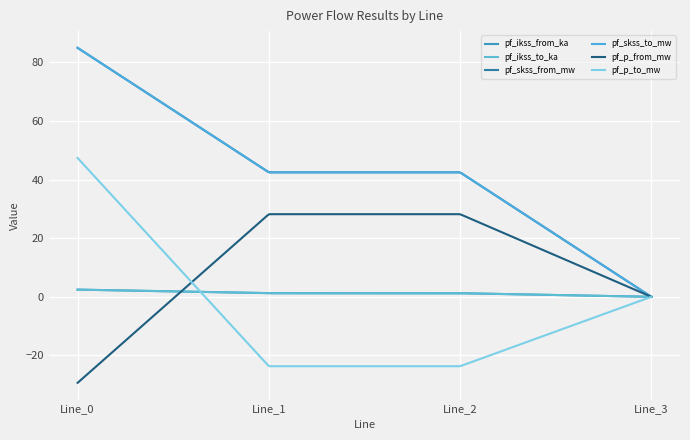

Reading right to left, extract all data points from this chart.

pf_ikss_from_ka: Line_3=0.0	Line_2=1.2	Line_1=1.2	Line_0=2.5
pf_ikss_to_ka: Line_3=0.0	Line_2=1.2	Line_1=1.2	Line_0=2.5
pf_skss_from_mw: Line_3=0.0	Line_2=42.5	Line_1=42.5	Line_0=85.0
pf_skss_to_mw: Line_3=0.0	Line_2=42.5	Line_1=42.5	Line_0=85.0
pf_p_from_mw: Line_3=0.0	Line_2=28.2	Line_1=28.2	Line_0=-29.4
pf_p_to_mw: Line_3=0.0	Line_2=-23.7	Line_1=-23.7	Line_0=47.4